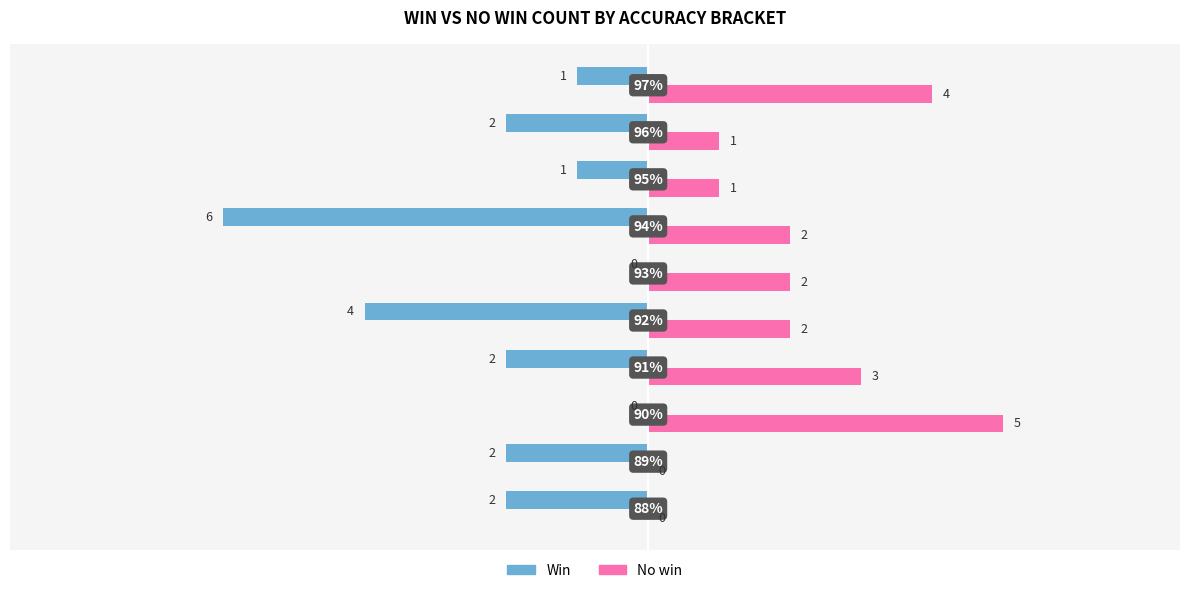

What are all the series names shown in the legend?

Win, No win